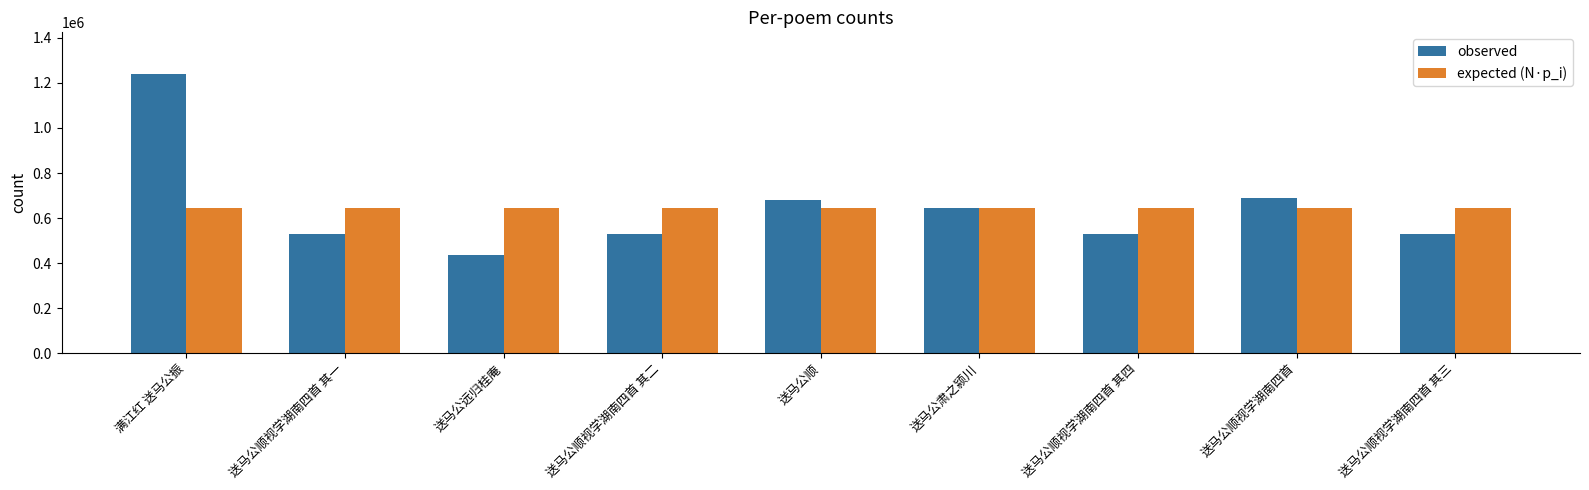

The observed series shows 642787.0 at 送马公肃之颍川. True or false?

True